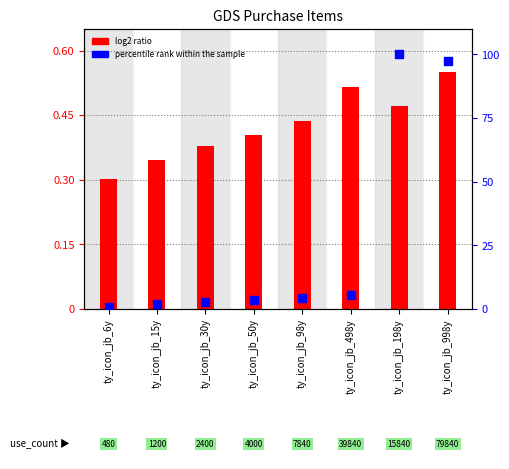

Is the value of log2 ratio at ty_icon_jb_998y greater than the value of percentile rank within the sample at ty_icon_jb_498y?

No